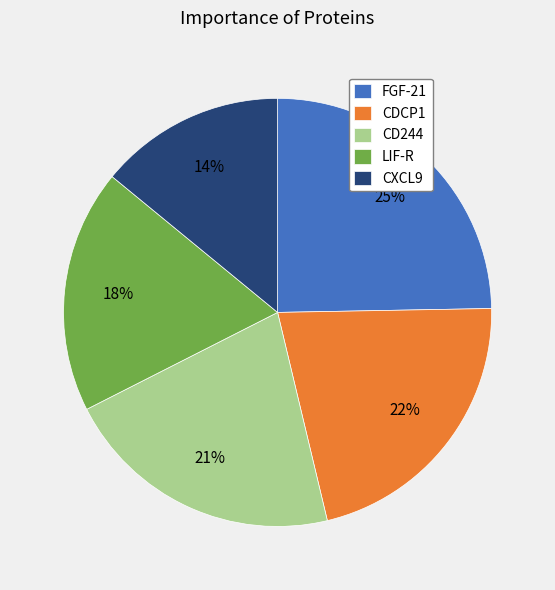

Which slice is the smallest?

CXCL9